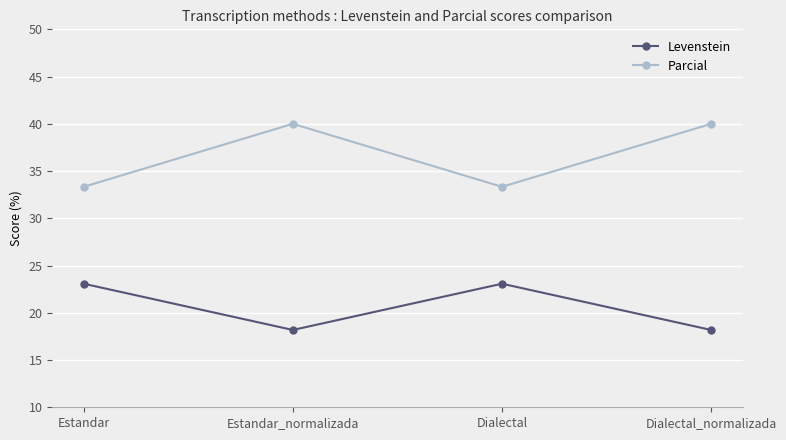

True or false: Parcial has more than 0 interior local peaks.

True